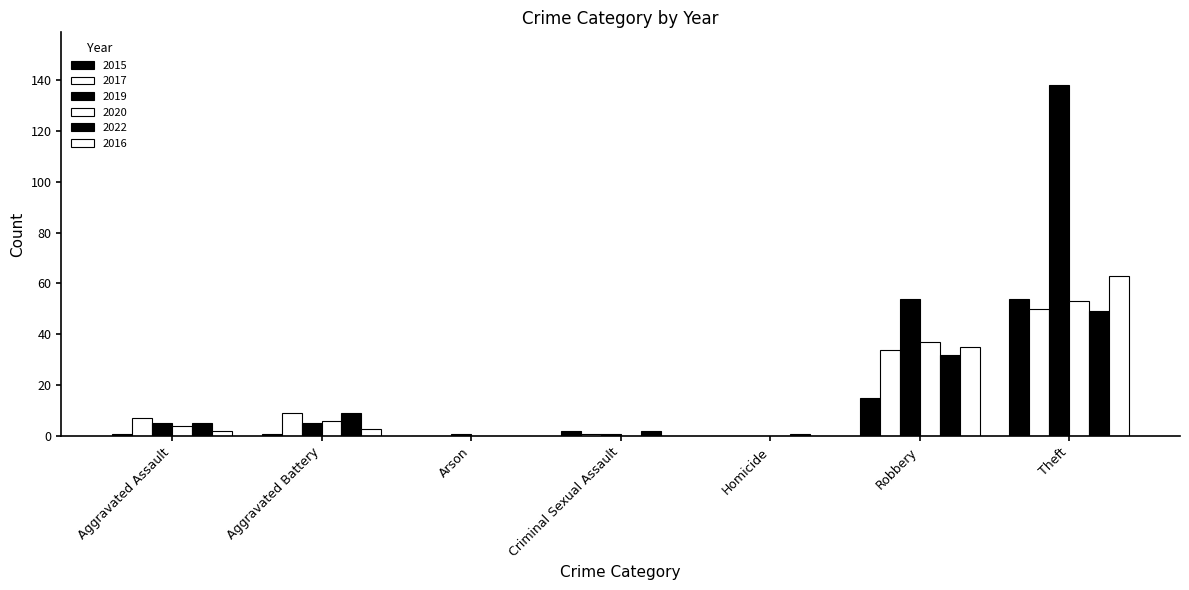

What is the difference between the maximum and minimum values in the 2016 series?

63